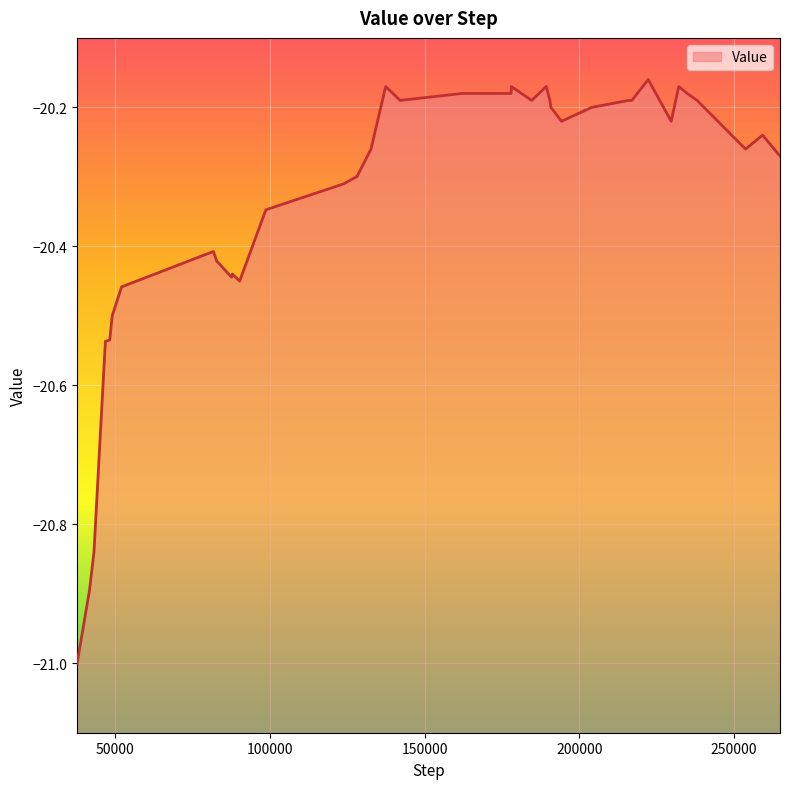

At which category does the data reach its first local peak?

81716